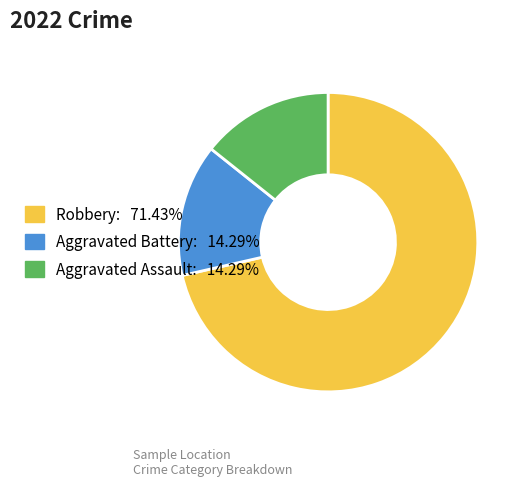

What is the largest slice in the pie chart?

Robbery